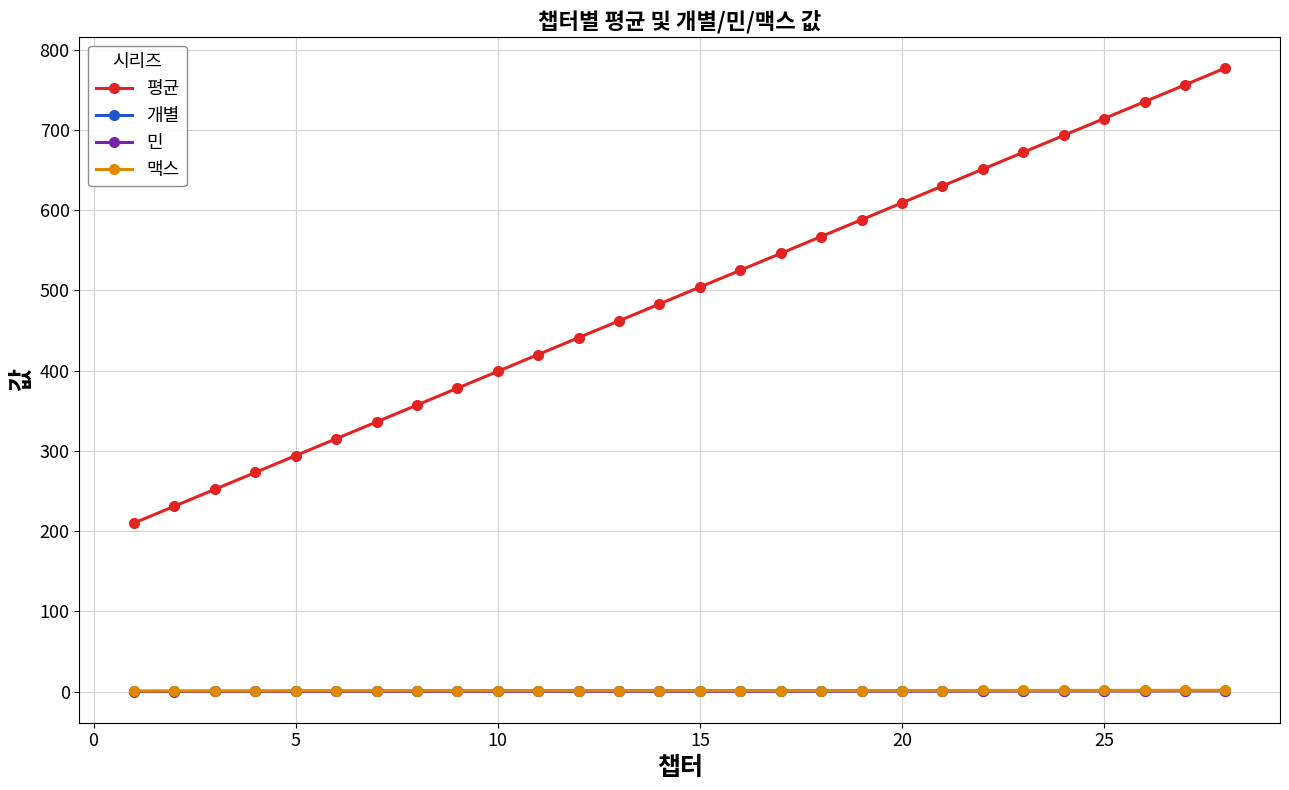

Which series has the widest spread of values?

평균